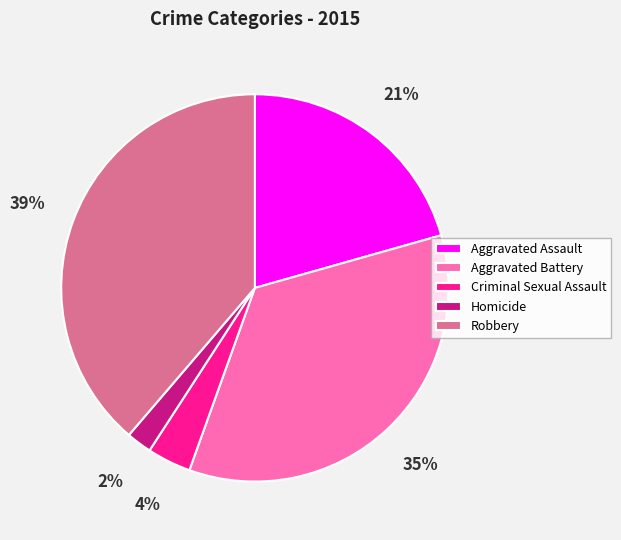

Which slice is the largest?

Robbery